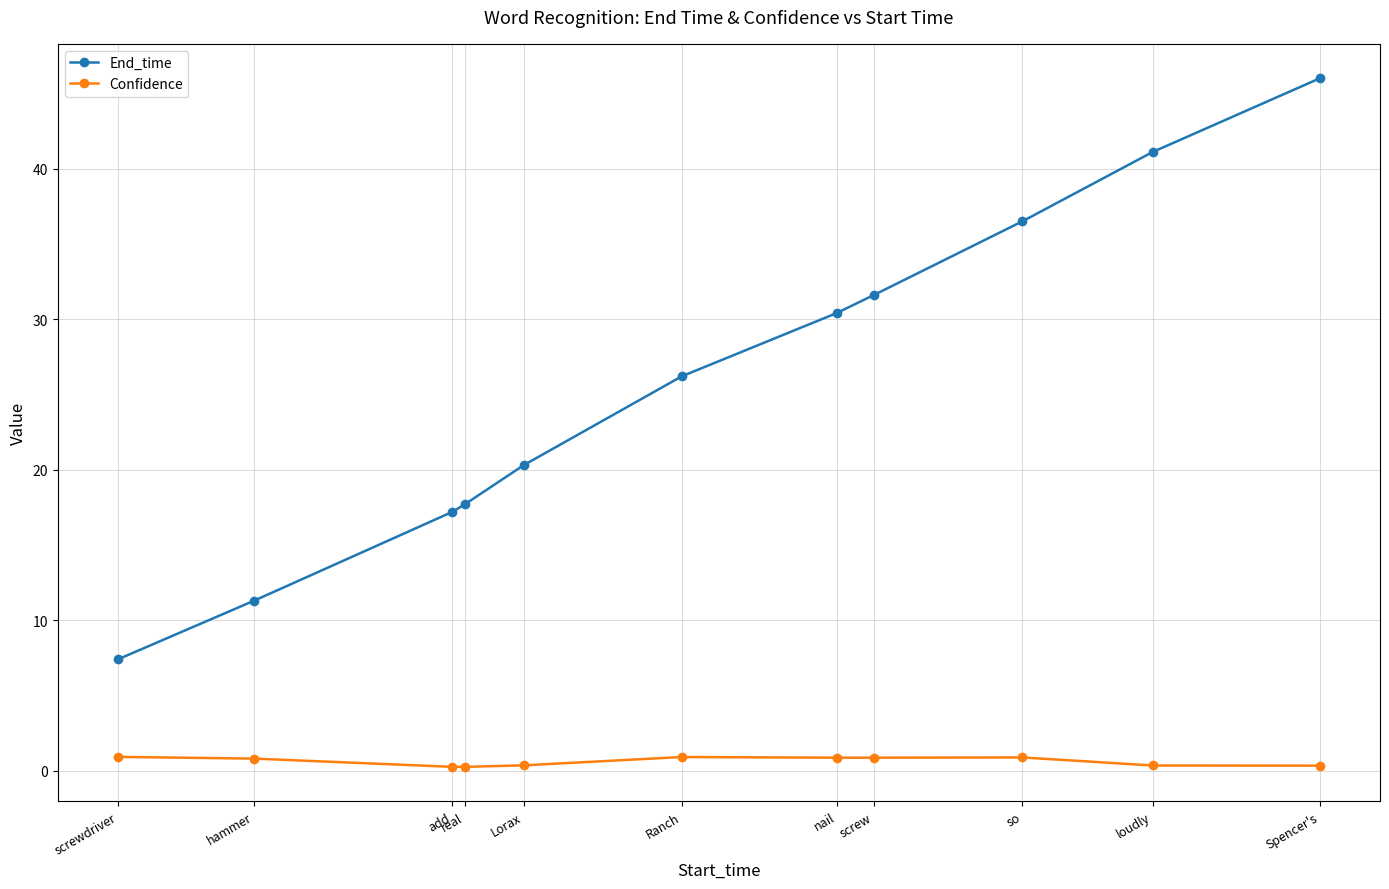

The Confidence series shows 0.3 at add. True or false?

True